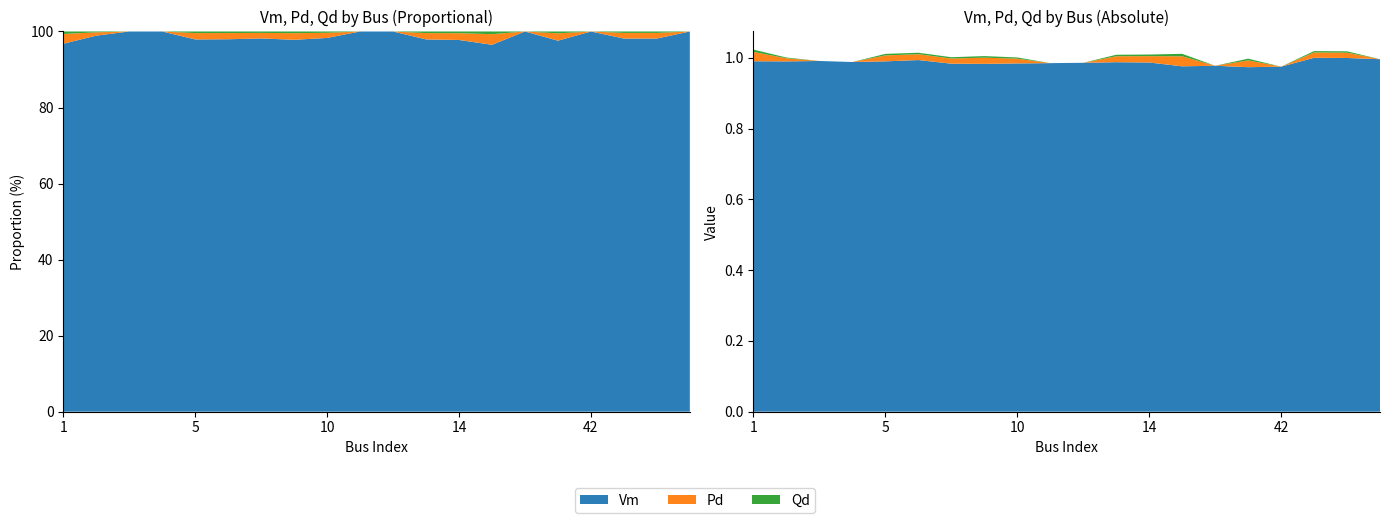

Reading right to left, extract all data points from this chart.

Vm: 49=1.0	48=1.0	47=1.0	42=1.0	40=1.0	39=1.0	34=1.0	14=1.0	13=1.0	12=1.0	11=1.0	10=1.0	8=1.0	7=1.0	6=1.0	5=1.0	4=1.0	3=1.0	2=1.0	1=1.0
Pd: 49=0.0	48=0.0	47=0.0	42=0.0	40=0.0	39=0.0	34=0.0	14=0.0	13=0.0	12=0.0	11=0.0	10=0.0	8=0.0	7=0.0	6=0.0	5=0.0	4=0.0	3=0.0	2=0.0	1=0.0
Qd: 49=0.0	48=0.0	47=0.0	42=0.0	40=0.0	39=0.0	34=0.0	14=0.0	13=0.0	12=0.0	11=0.0	10=0.0	8=0.0	7=0.0	6=0.0	5=0.0	4=0.0	3=0.0	2=0.0	1=0.0